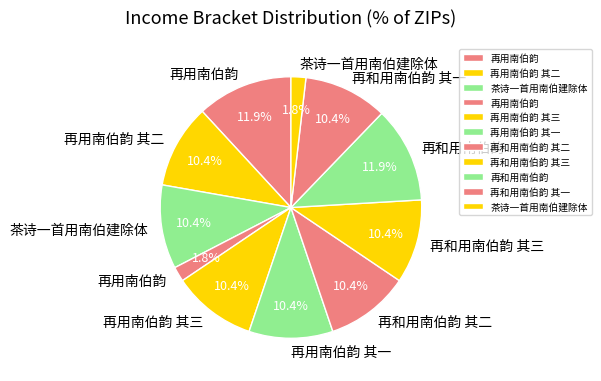

How many segments does this pie chart have?

11